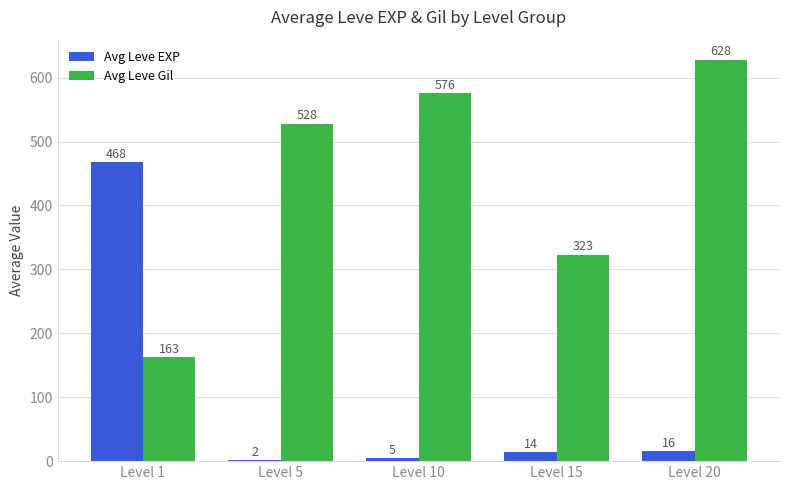

What is the total value across all series at Level 10?

581